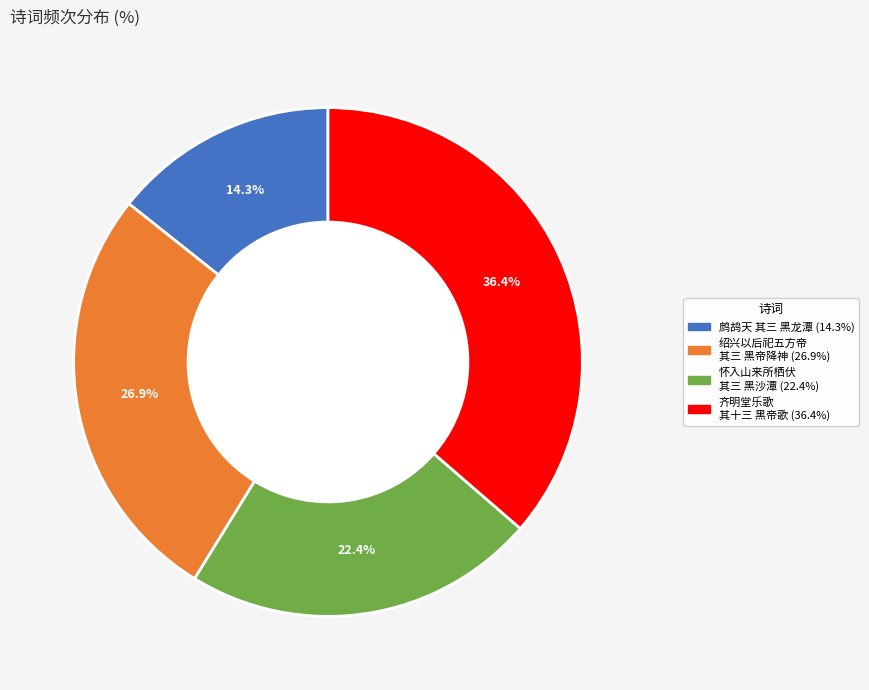

Is there any slice that represents more than half of the pie?

No